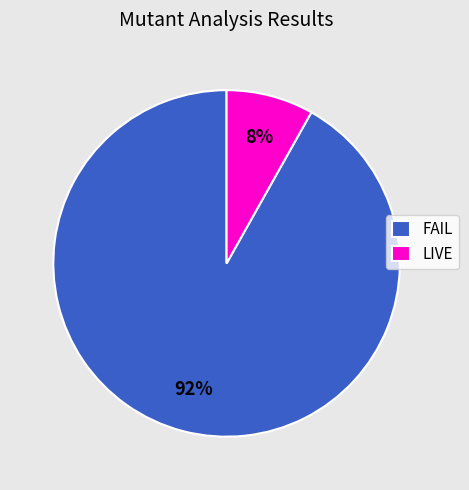

Does LIVE account for over 50% of the chart?

No